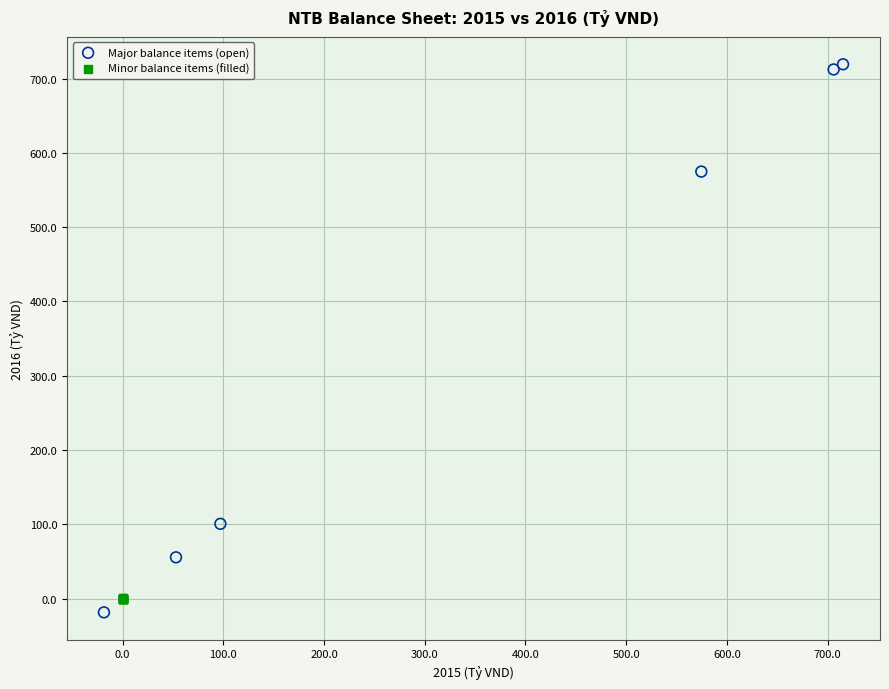

What are all the series names shown in the legend?

Major balance items (open), Minor balance items (filled)